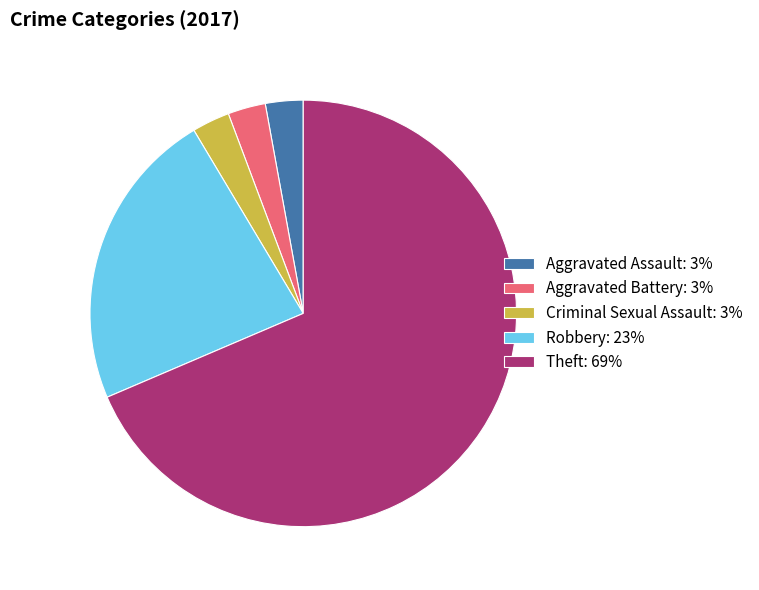

Is there a majority slice in this chart?

Yes